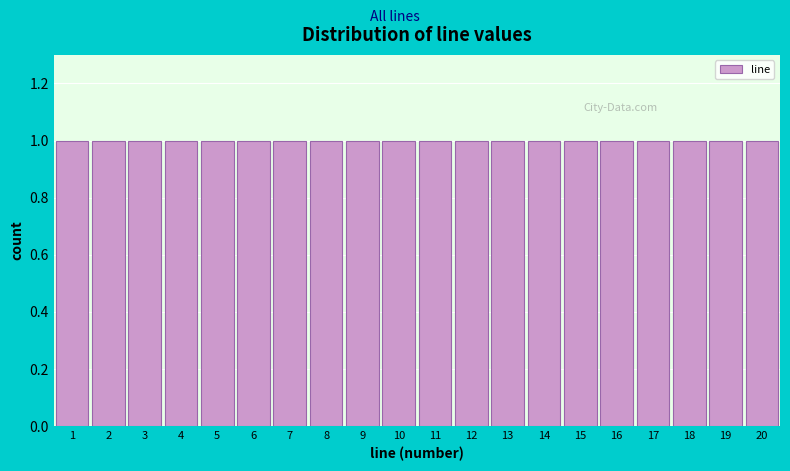

How tall is the bar that spans 14.5 to 15.5 on the x-axis? The values are not printed on the chart, so give them approximately, as read against the axis.

1